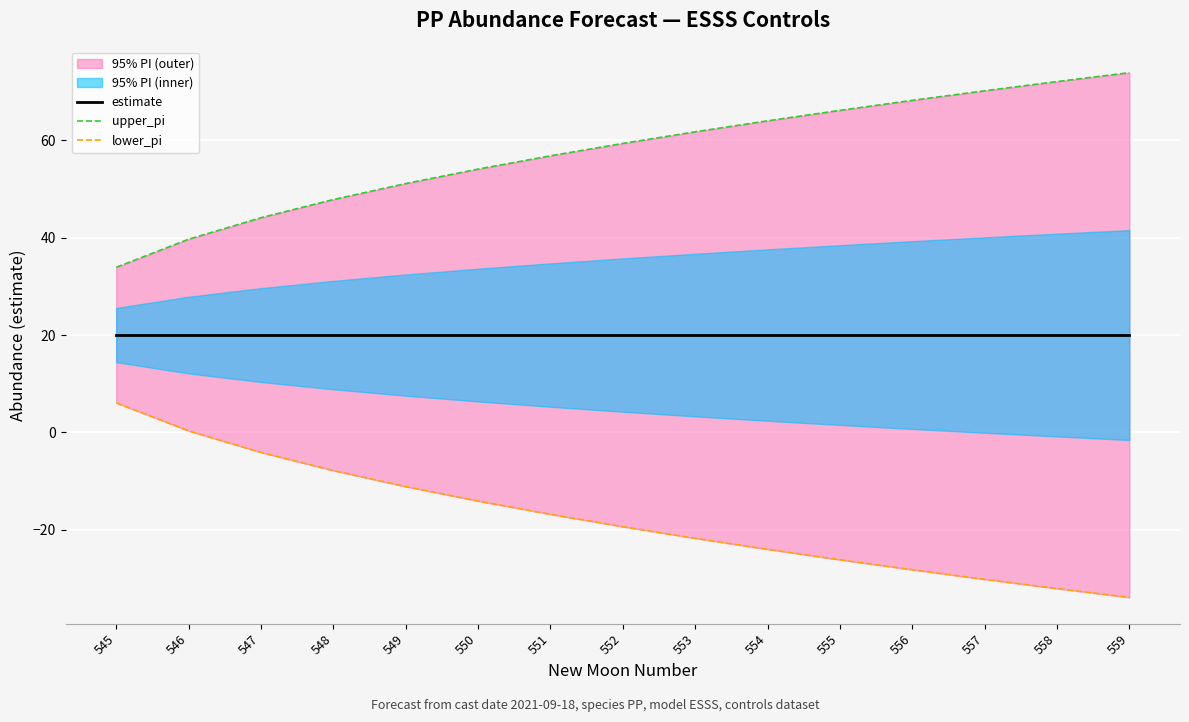

How many data points in lower_pi are above -19?

7